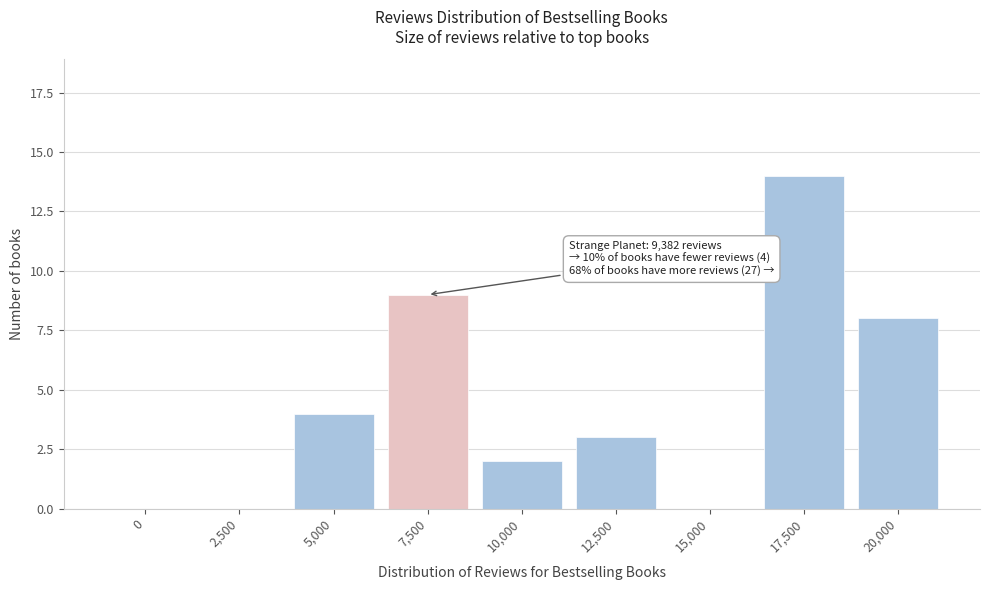

Reading left to right, list all the values displayed in this chart.

0=0	2,500=0	5,000=4	7,500=9	10,000=2	12,500=3	15,000=0	17,500=14	20,000=8